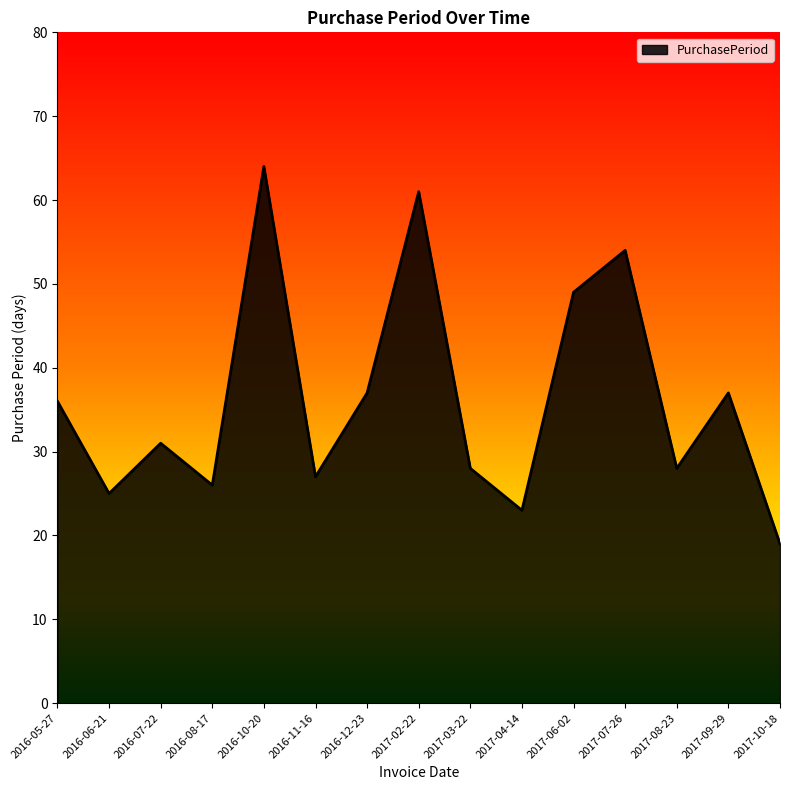

True or false: the data shows 34 at 2016-10-20.

False